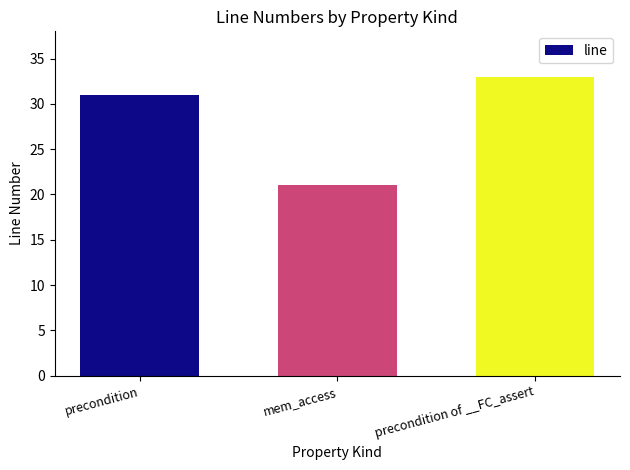

The value at mem_access is 21. True or false?

True